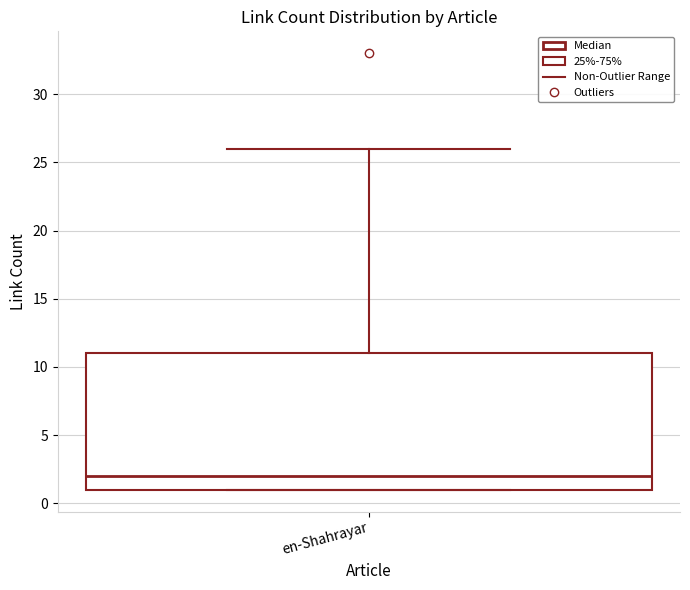

Transcribe this box plot: give where the median line is, the range the box spans, and where the two whiskers end, as read against the y-axis. The values are not printed on the chart, so give them approximately, as read against the axis.

median 2, box 1 to 11, whiskers 1 to 26